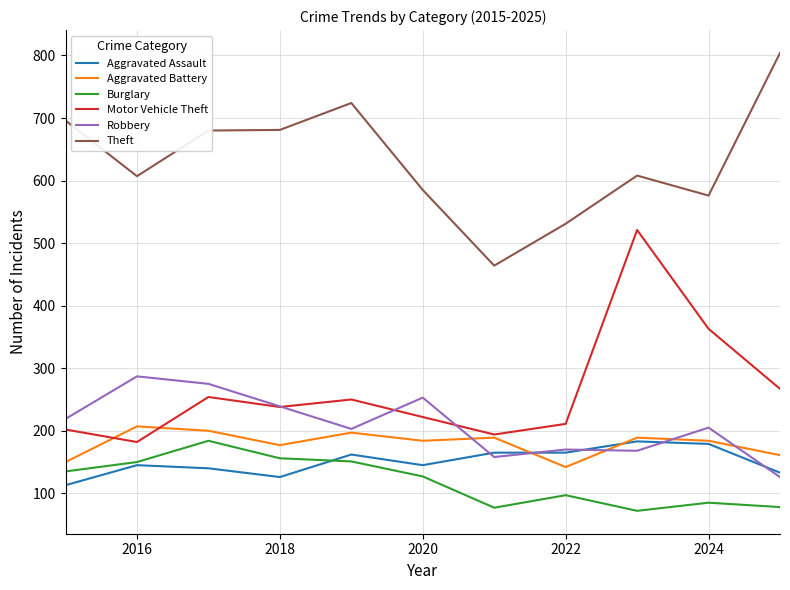

True or false: Motor Vehicle Theft and Theft intersect in this chart.

False